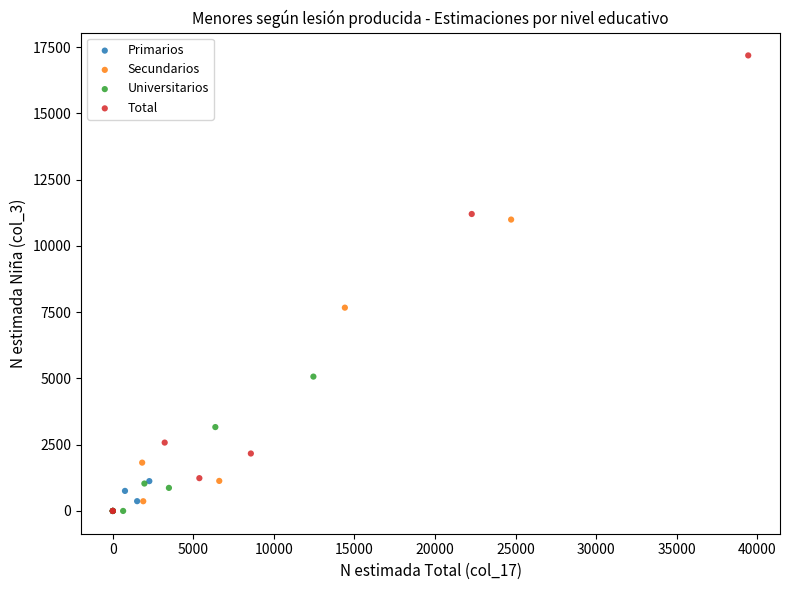

Which series has the largest Y range (max minus min)?

Total